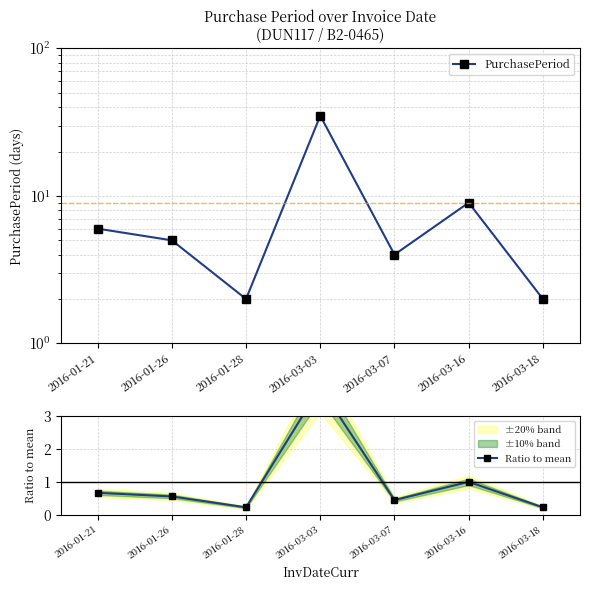

True or false: PurchasePeriod has a value of 3.5 at 2016-01-28.

False